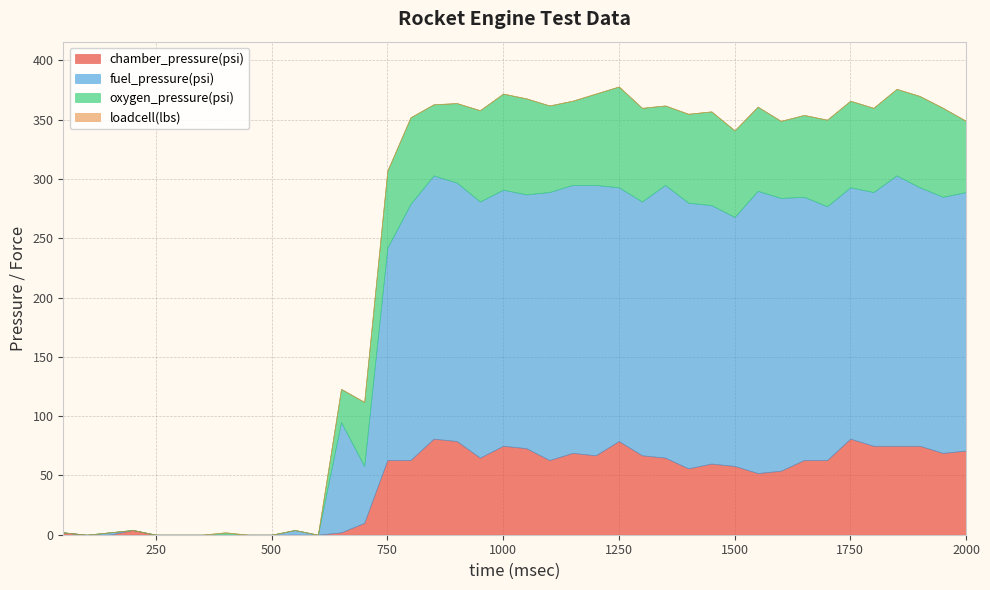

Which series has the widest spread of values?

fuel_pressure(psi)